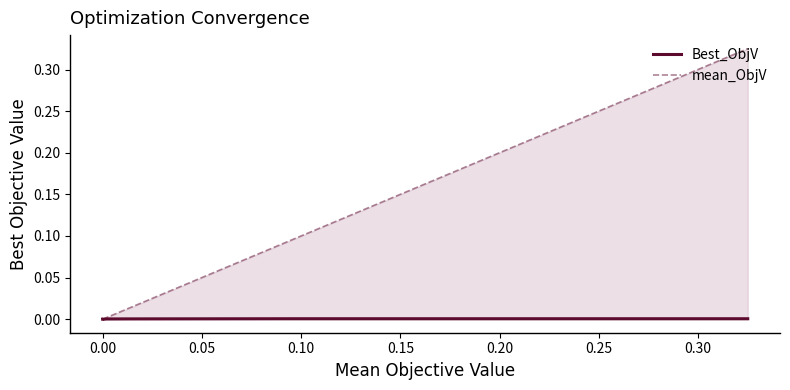

What is the maximum value shown in the chart?

0.3